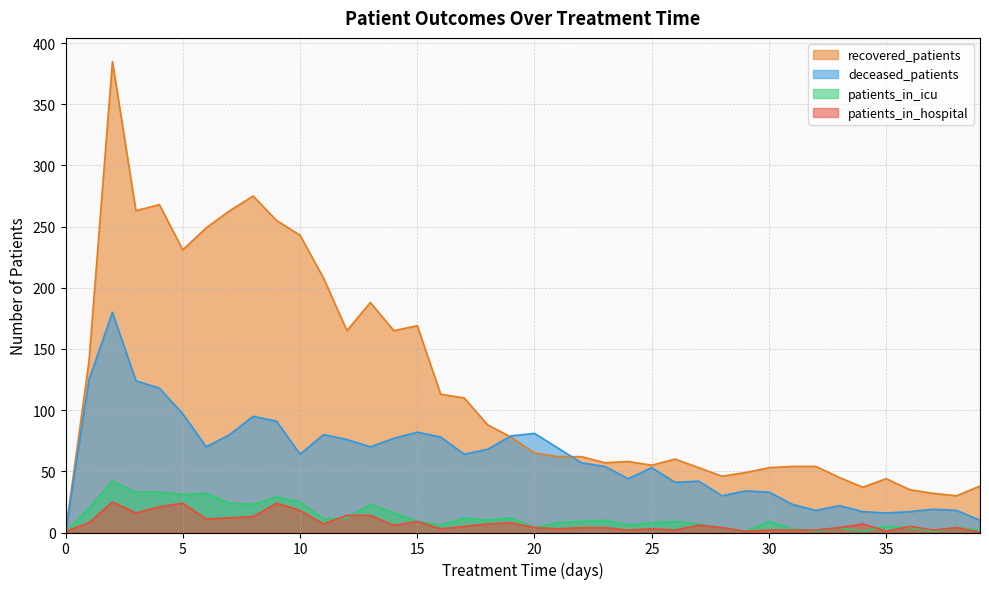

In recovered_patients, how many points are higher than both neighbors (excluding endpoints)?

8